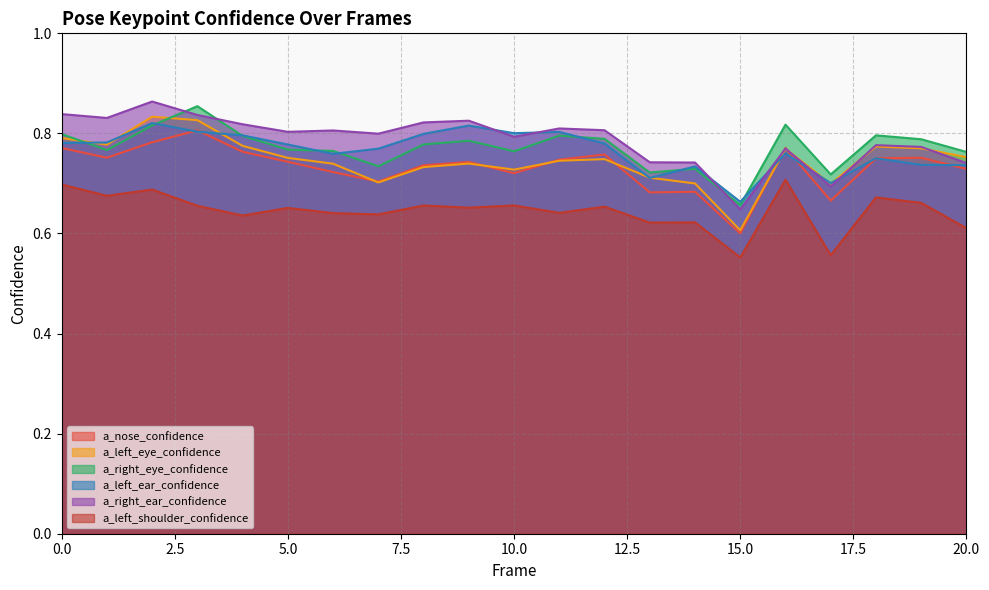

True or false: a_right_ear_confidence and a_left_eye_confidence cross at least once.

True